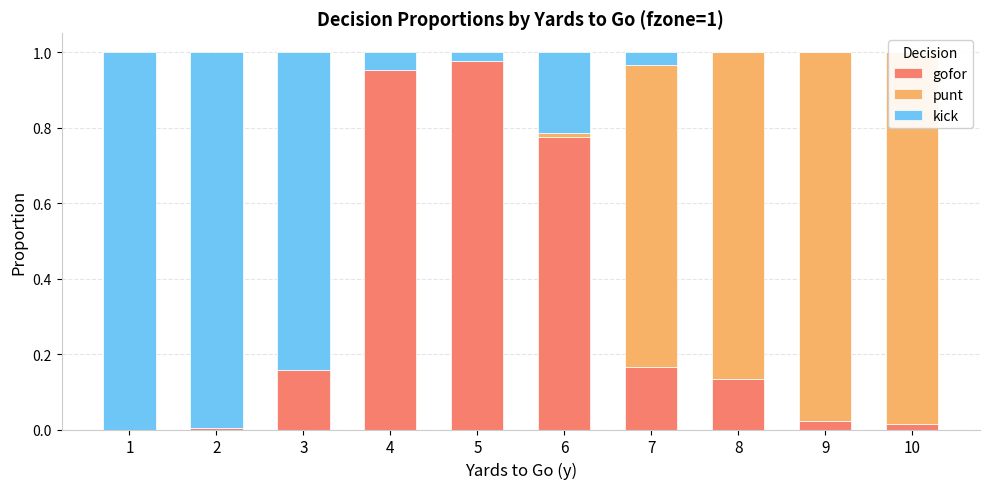

What is the value of the kick bar at the 1st from the left?

1.0